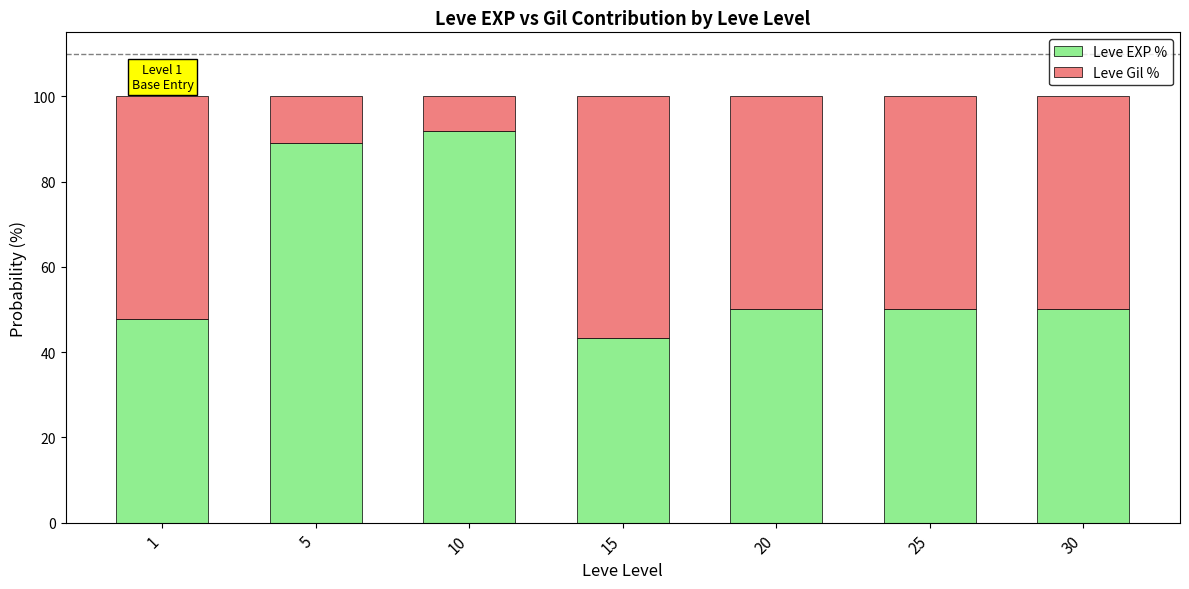

True or false: Leve EXP % has a value of 91.9 at 10.

True